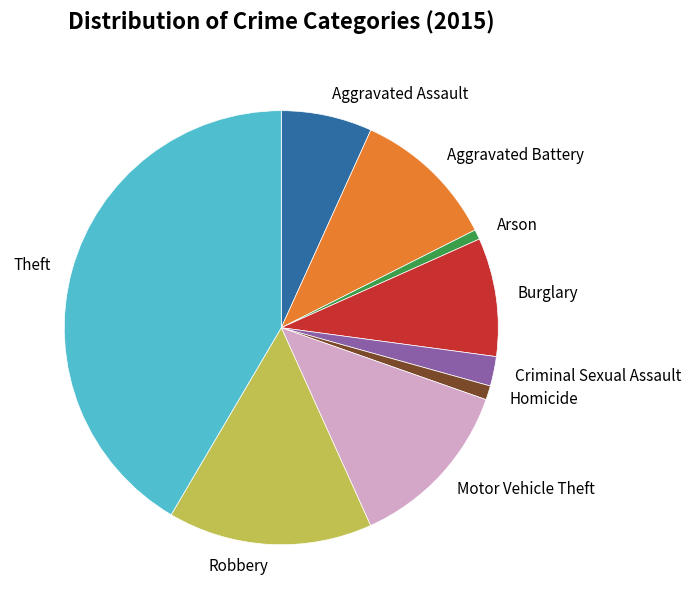

Do Aggravated Battery and Homicide together represent more than half of the pie?

No